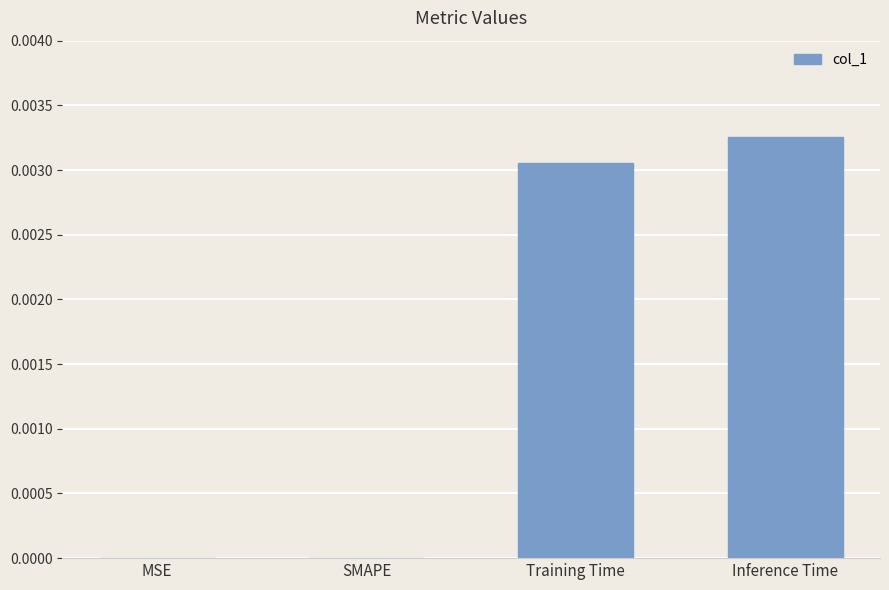

Is it true that the value at Training Time is 0.0?

True